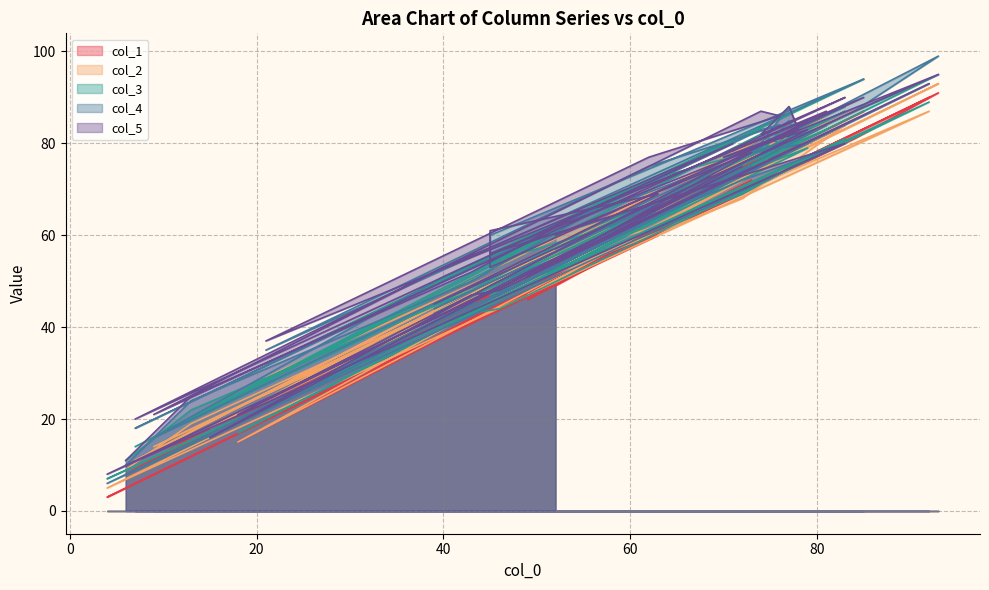

The value of col_1 at 74 is 16. True or false?

False